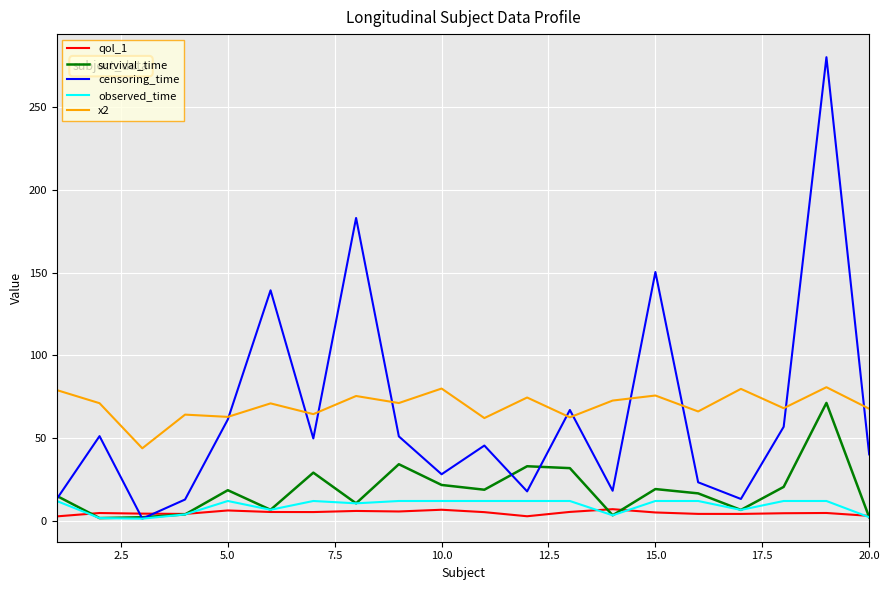

True or false: qol_1 and x2 intersect in this chart.

False